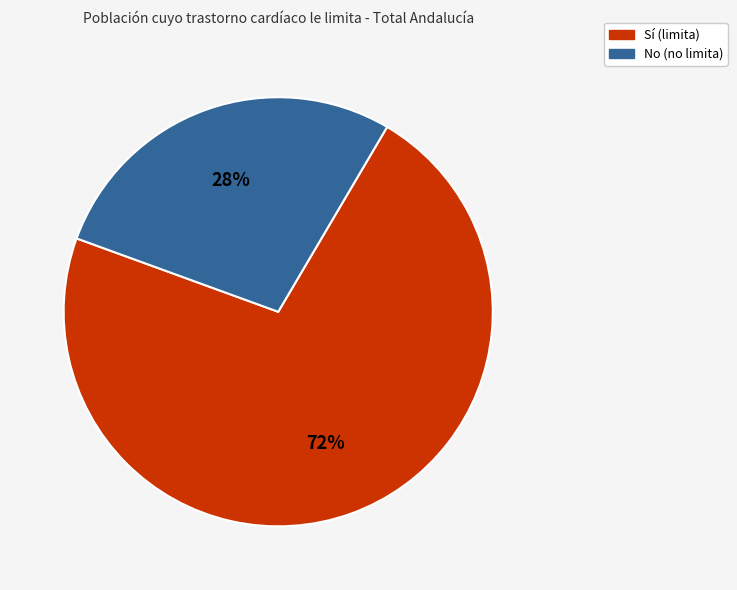

To the nearest percent, what is the average slice percentage?

50%